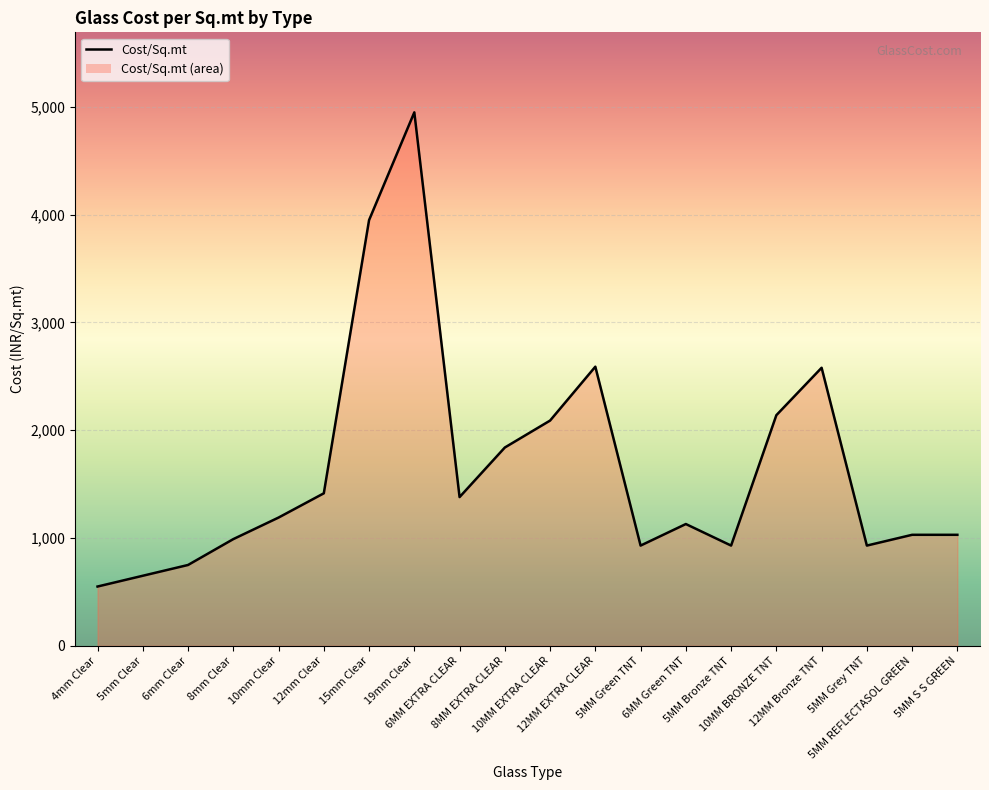

How many values are below 1190?

10